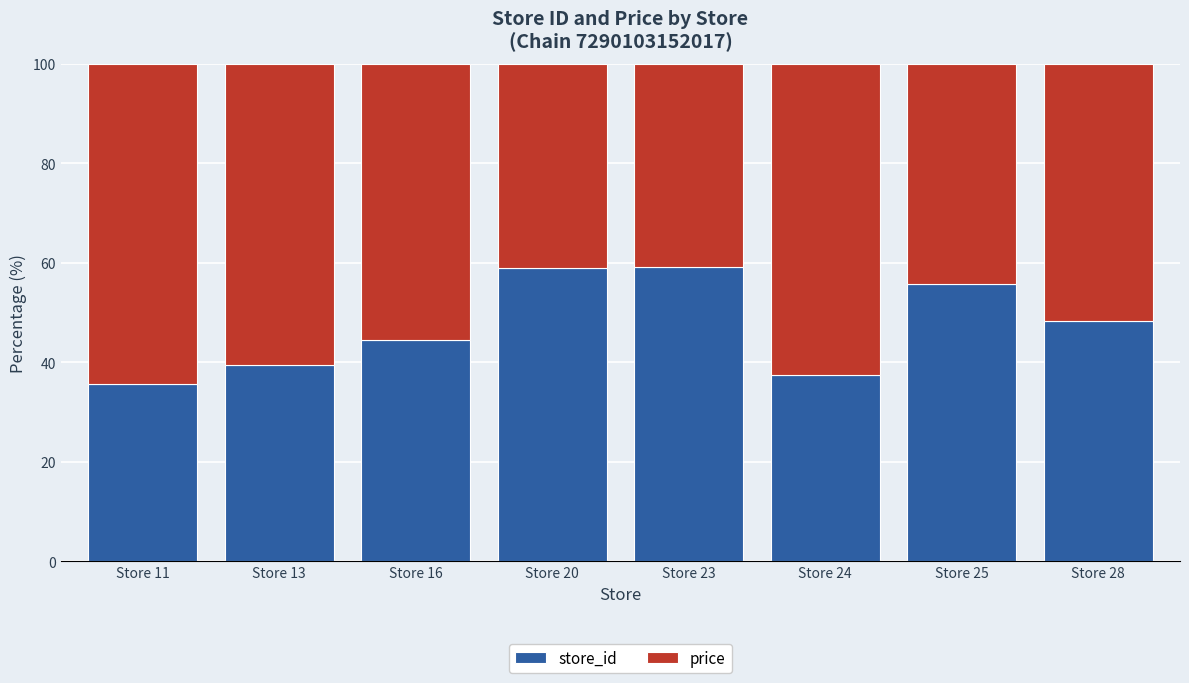

What is the difference between the store_id values at Store 25 and Store 28?

7.3